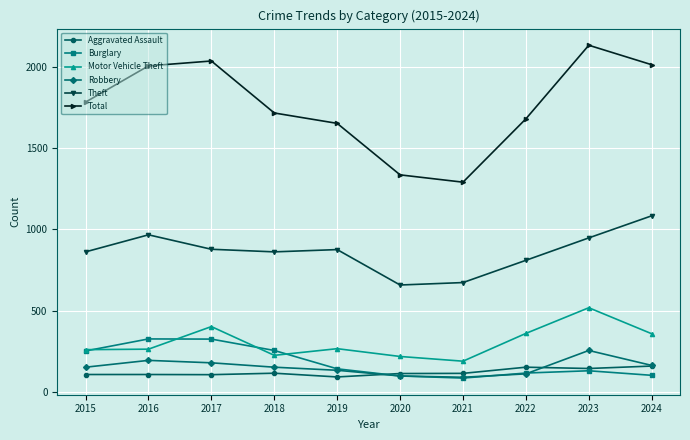

Is this an area chart (filled region under the line)?

No